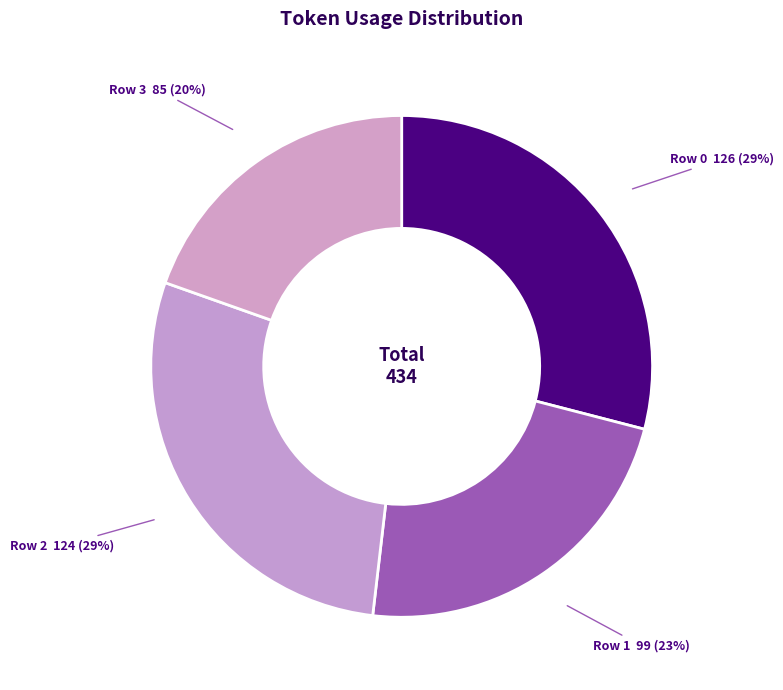

Between Row 0 and Row 3, which is larger?

Row 0